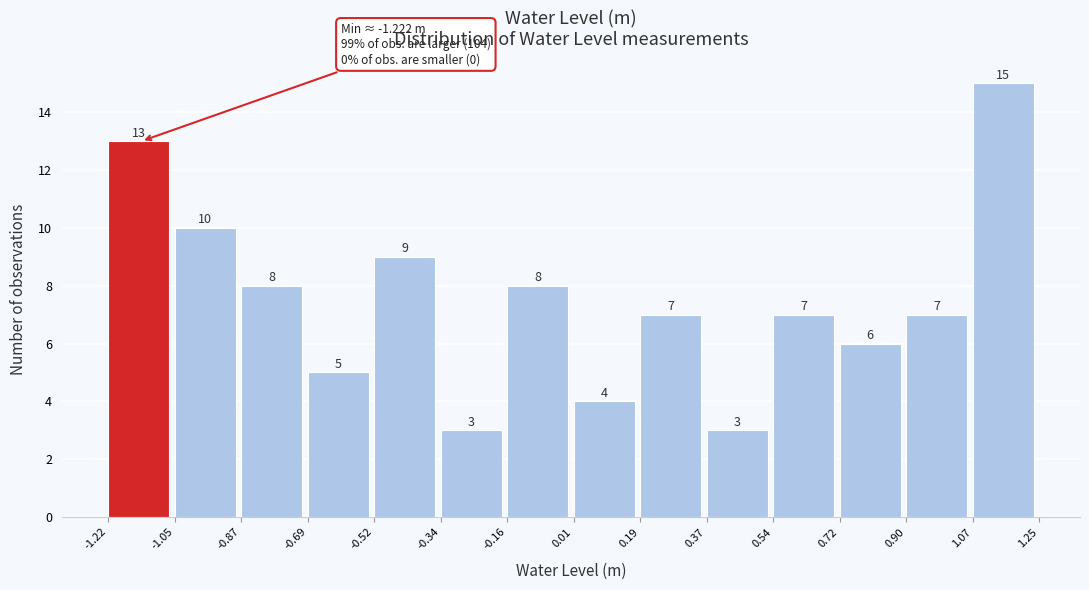

Which range on the x-axis has the tallest bar?

1.07 to 1.25